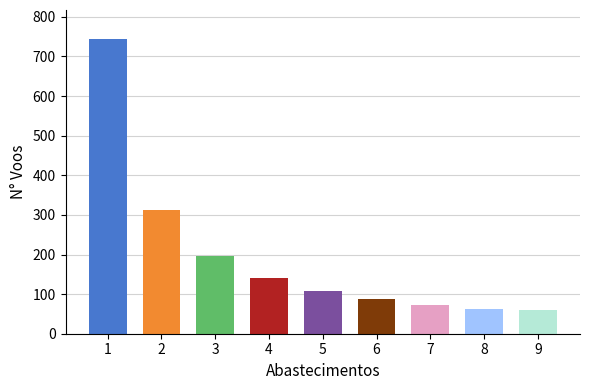

What is the maximum value shown in the chart?

743